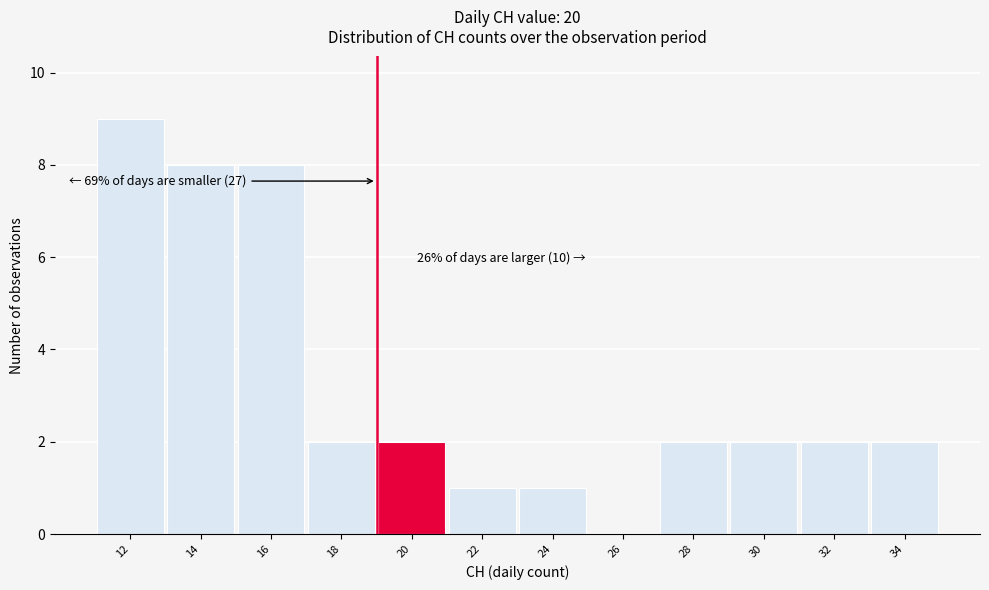

Reading left to right, what are all the values shown in this chart?

12=9	14=8	16=8	18=2	20=2	22=1	24=1	26=0	28=2	30=2	32=2	34=2